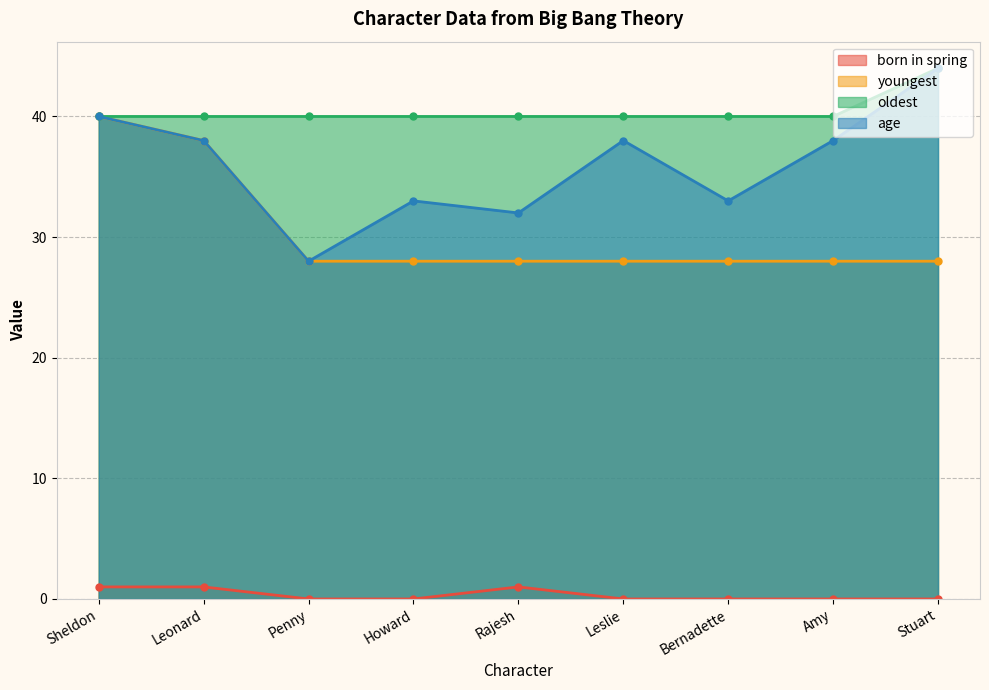

What is the total value across all series at Leslie?

106